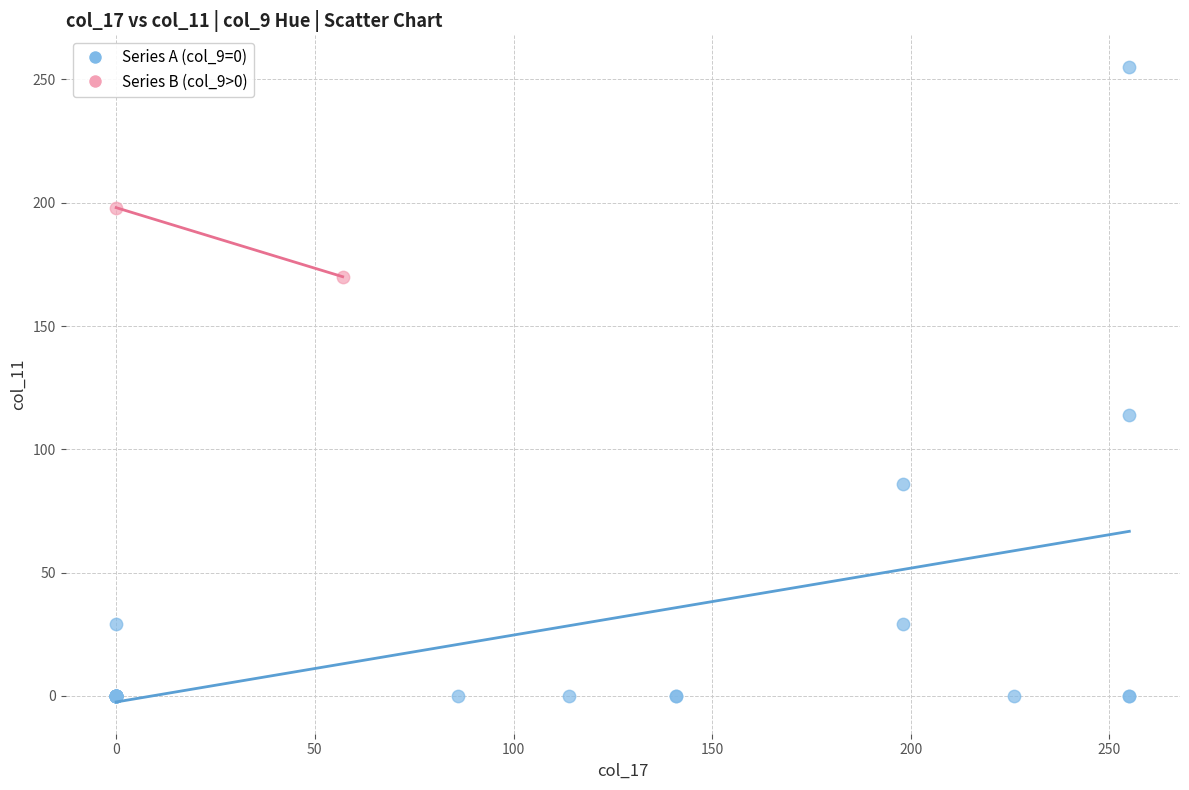

What are all the series names shown in the legend?

Series A (col_9=0), Series B (col_9>0)